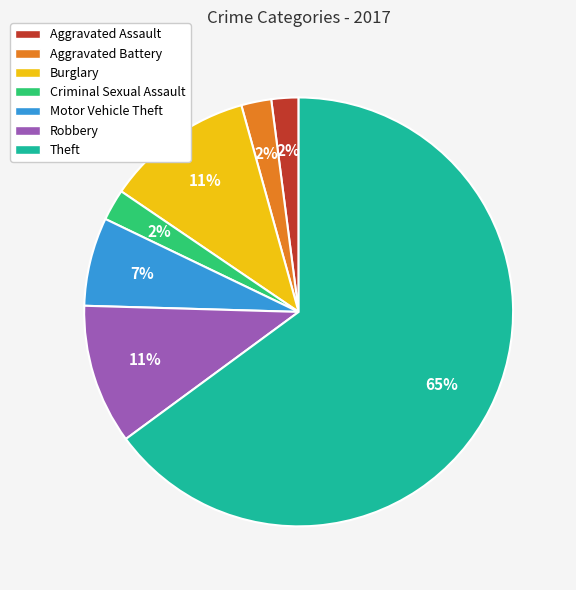

What percentage is the Burglary slice, to the nearest percent?

11%